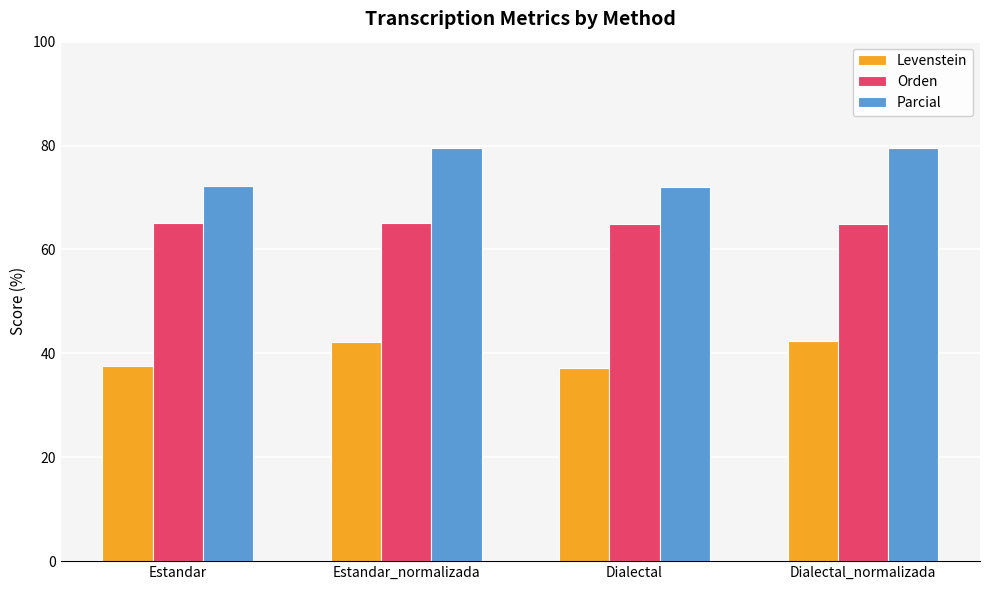

Which series has the widest spread of values?

Parcial